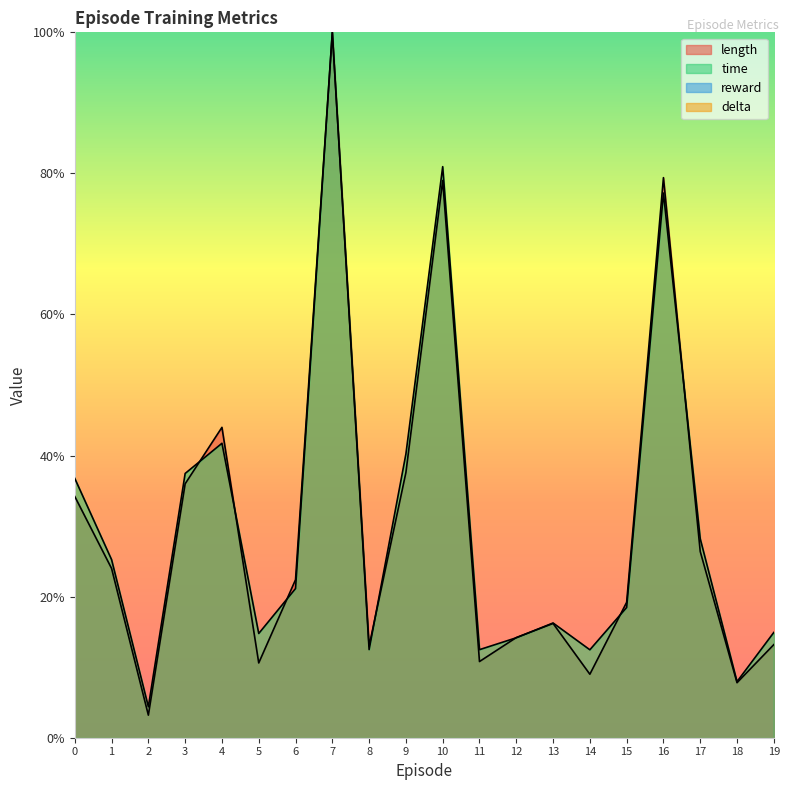

At how many categories does at least one series exceed 0?

20